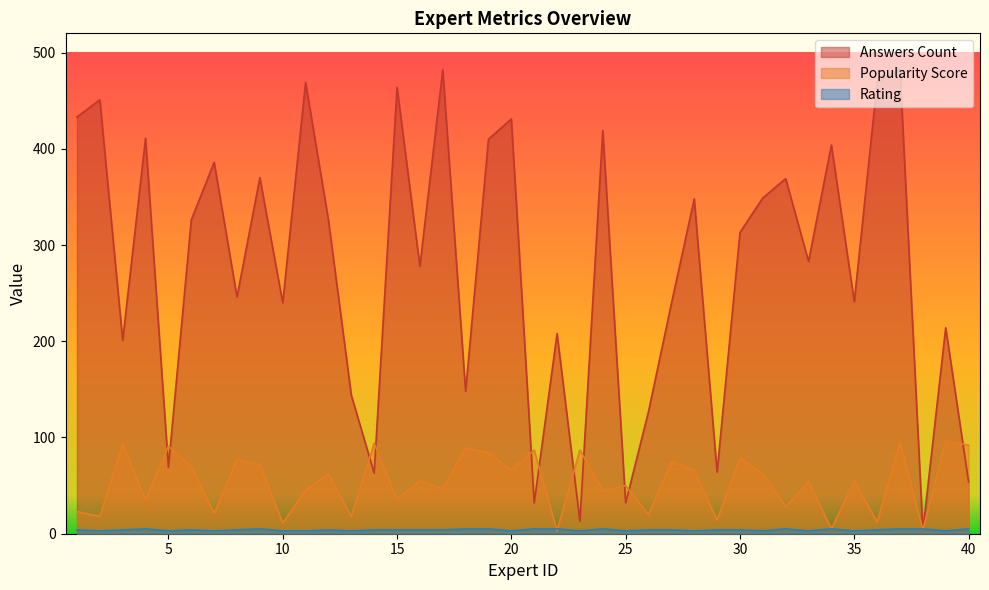

How many intersections are there between answers_count and popularity_score?

13